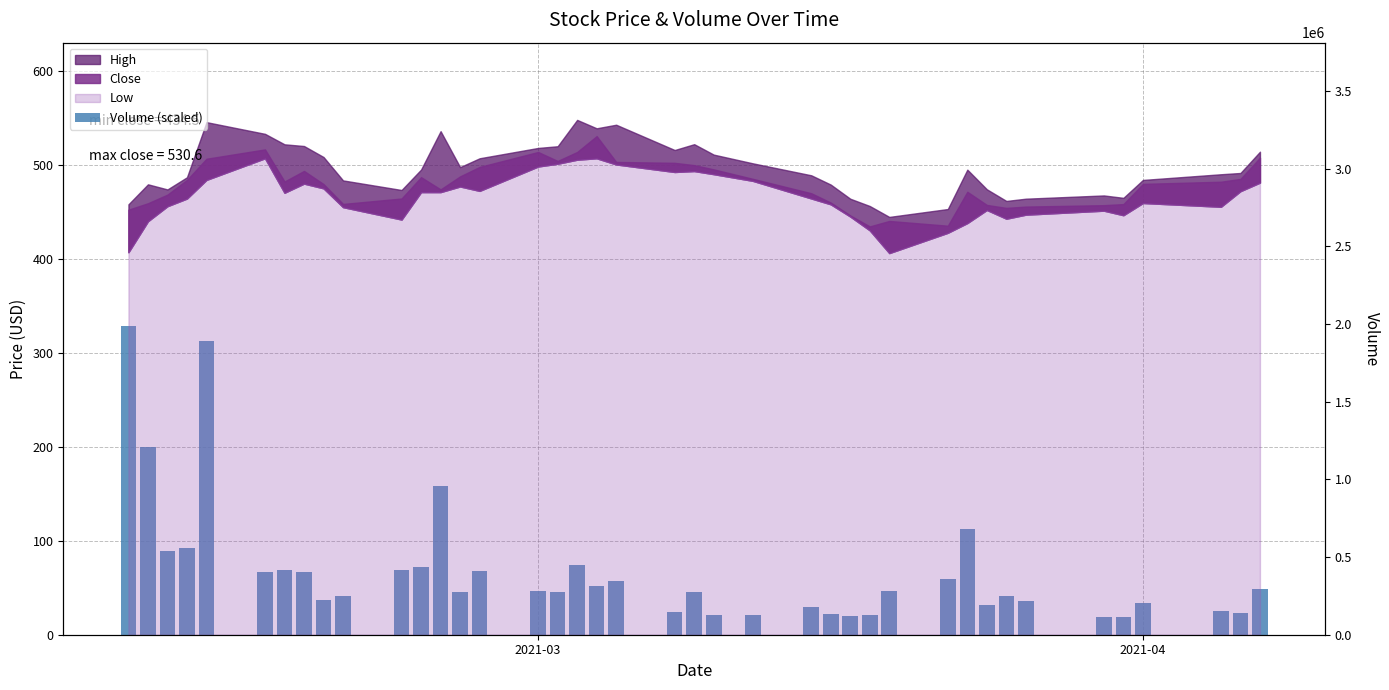

What is the value of the 1st bar from the left?

328.7